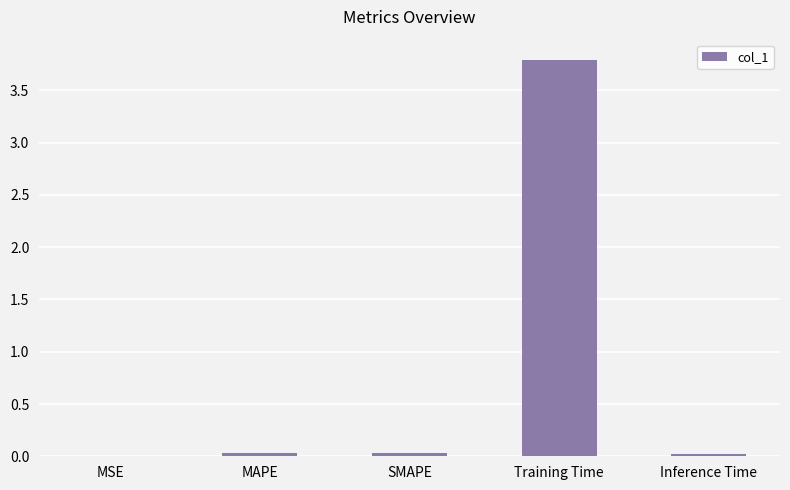

The value at SMAPE is 0.0. True or false?

True